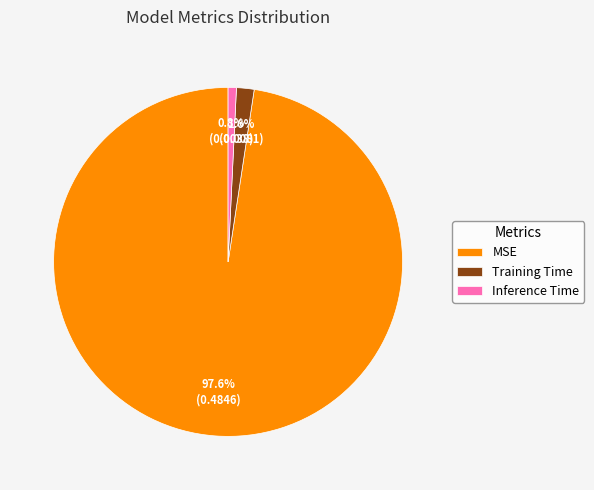

Which slice represents more than half of the pie?

MSE